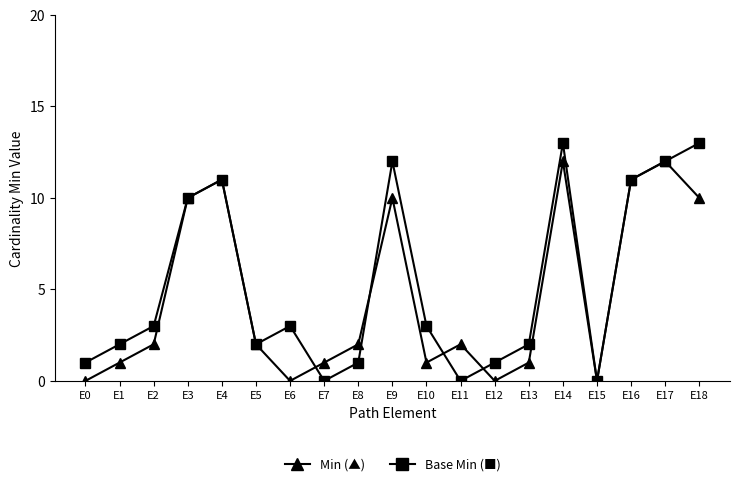

What is the greatest value displayed?

13